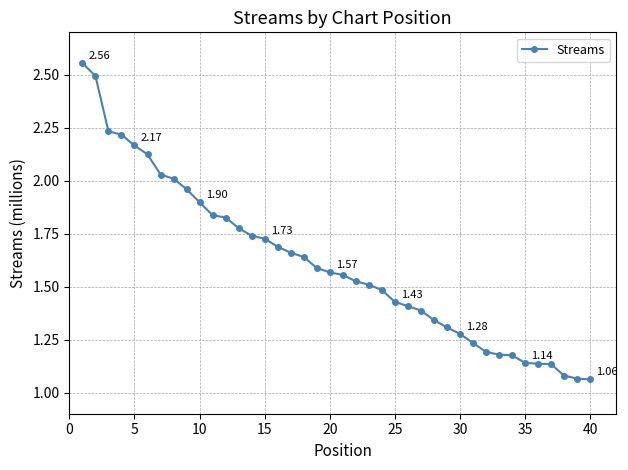

What is the sum of all values?

64.4